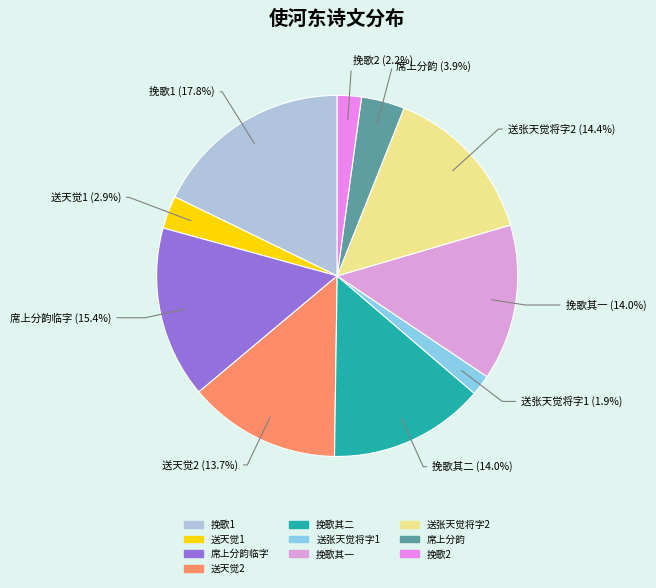

How many slices are in this pie chart?

10